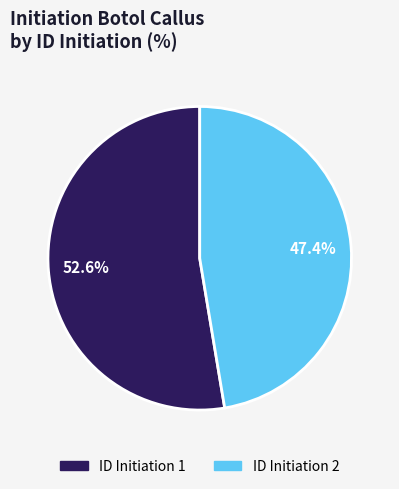

Is there a majority slice in this chart?

Yes